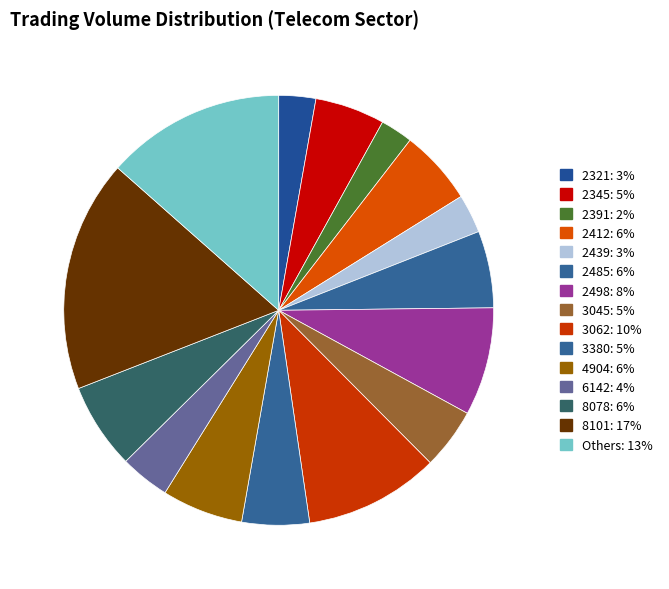

How many slices are in this pie chart?

15